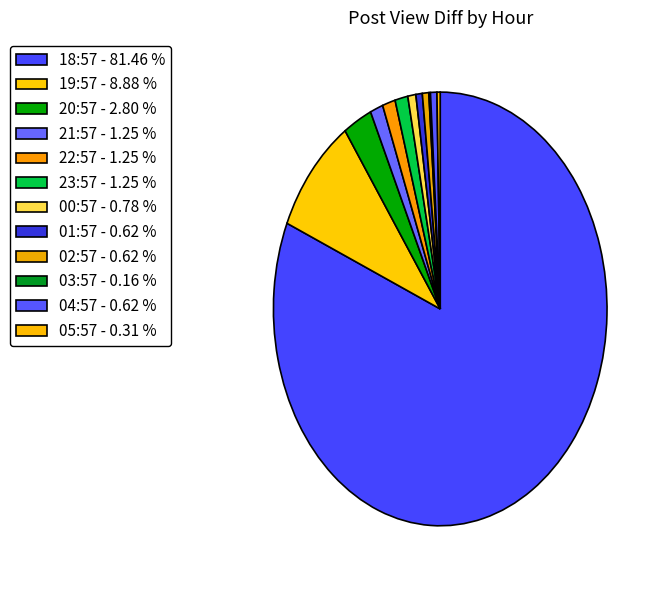

Approximately how many times larger is the value at 18:57 compared to 21:57?

65.4